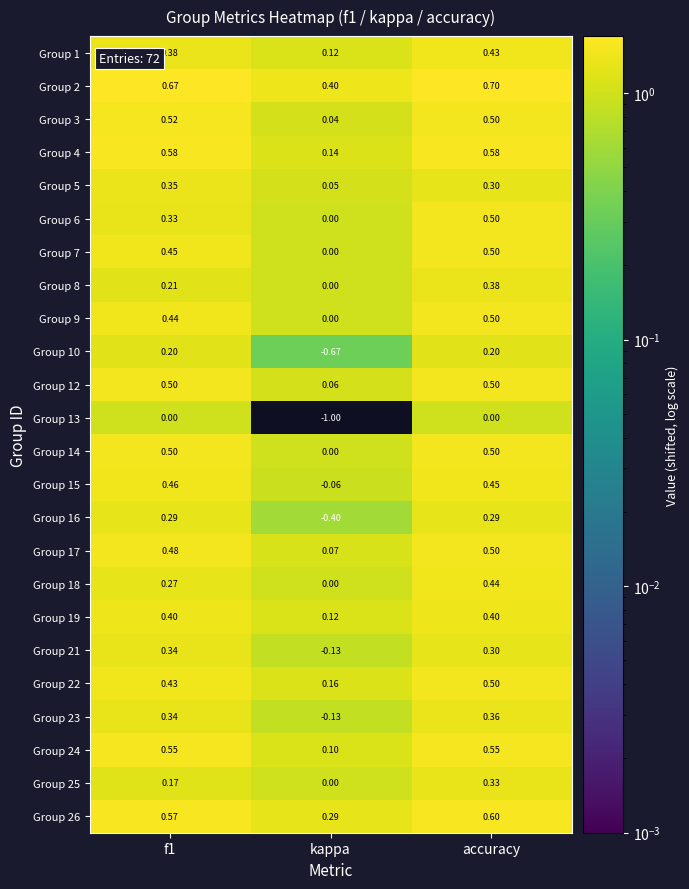

At which category is the sum across all series the highest?

accuracy